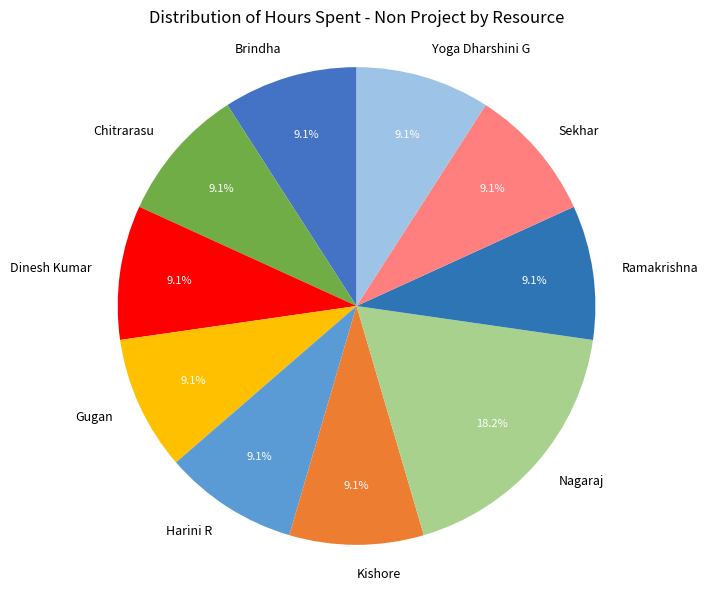

Count the number of slices in the pie.

10